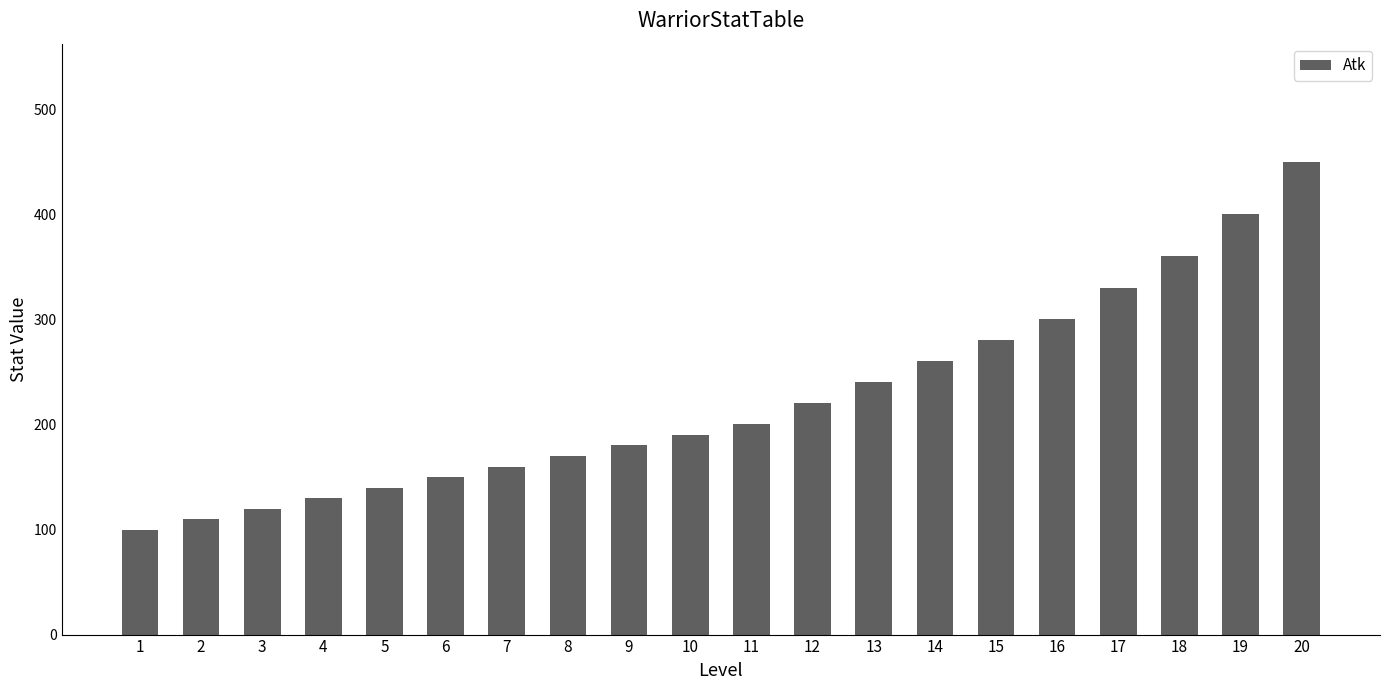

Read the value at 6, to the nearest 5.

150